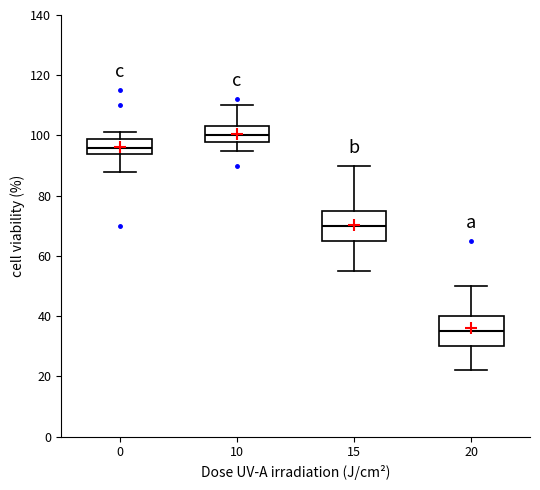

Reading left to right, transcribe this box plot: for each box, give where its median line is, the range the box spans, and where its two whiskers end, as read against the y-axis. The values are not printed on the chart, so give them approximately, as read against the axis.

0: median 96, box 94 to 100, whiskers 88 to 102
10: median 100, box 98 to 104, whiskers 96 to 110
15: median 70, box 66 to 76, whiskers 56 to 90
20: median 36, box 30 to 40, whiskers 22 to 50